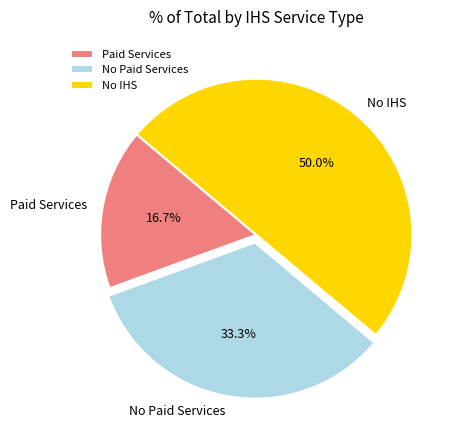

What percentage do Paid Services and No Paid Services together represent?

50.0%